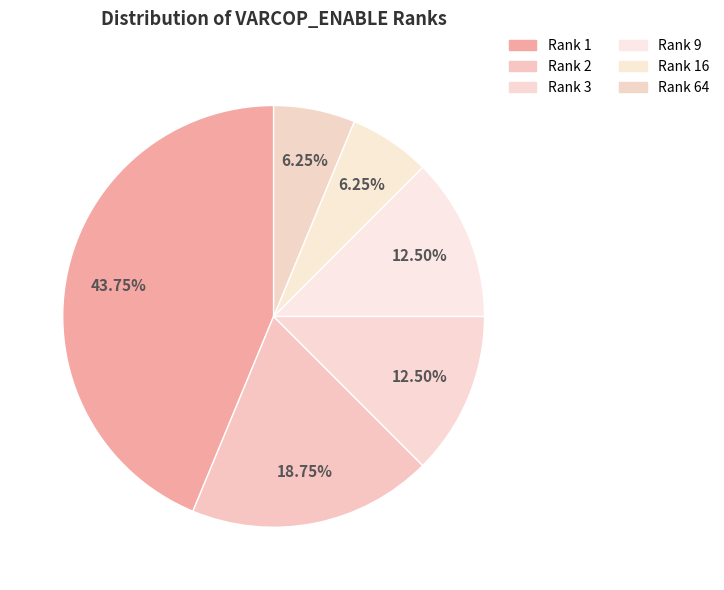

How many segments does this pie chart have?

6